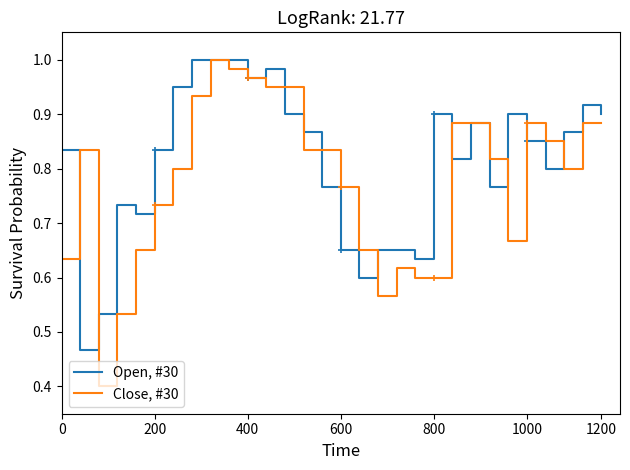

What are all the series names shown in the legend?

Open, #30, Close, #30